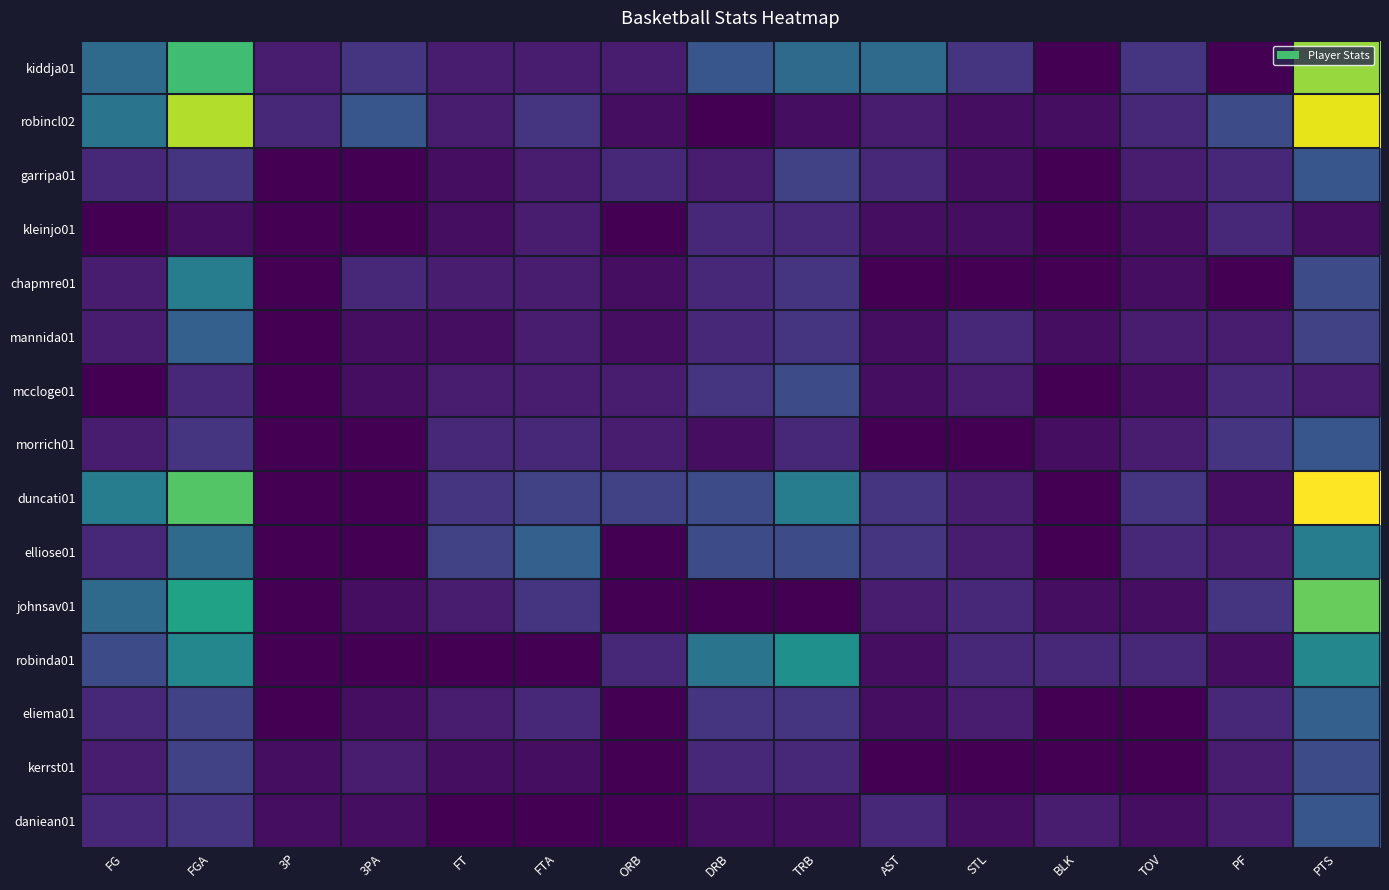

What is the maximum value shown in the chart?

26